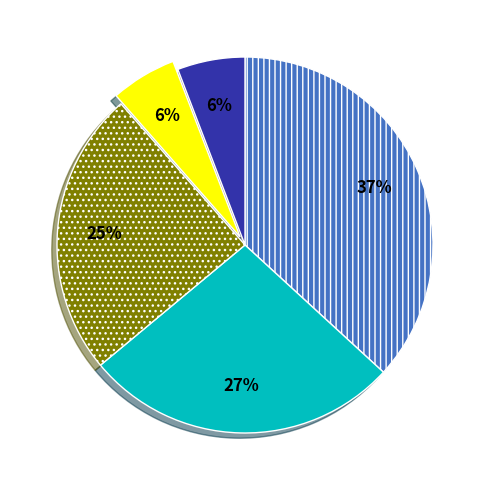

To the nearest percent, what is the average slice percentage?

20%